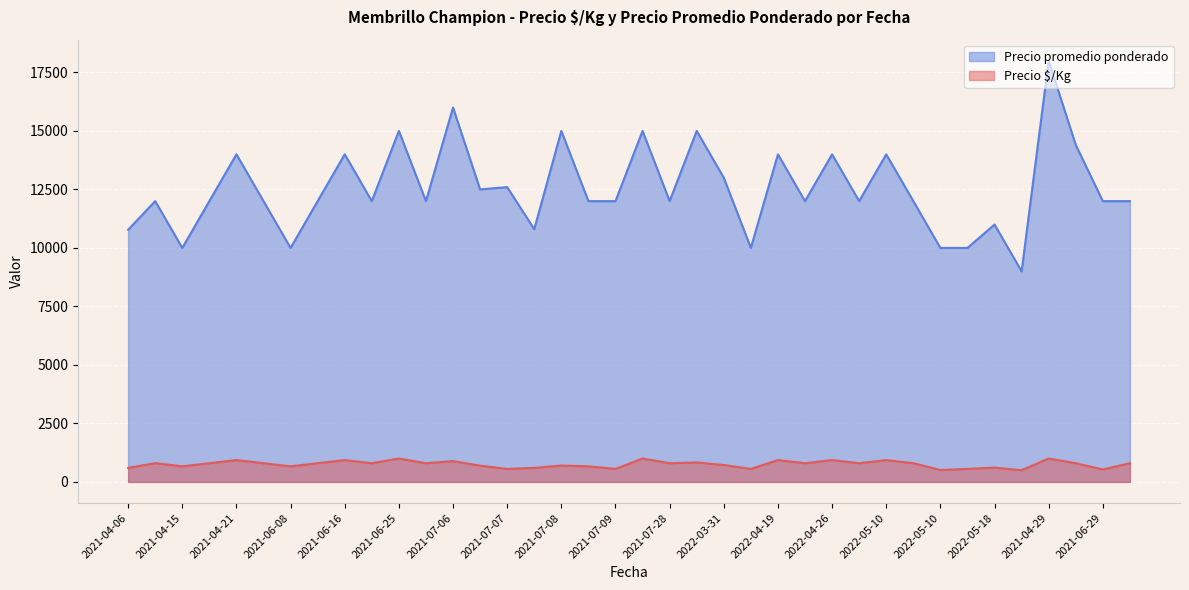

Where is the first local maximum for Precio $/Kg?

2021-04-13